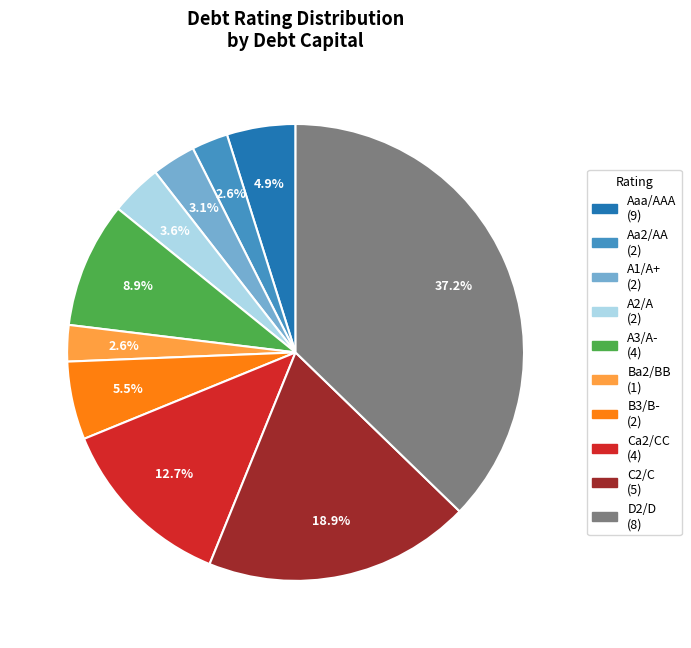

Is A3/A- the majority of the pie?

No